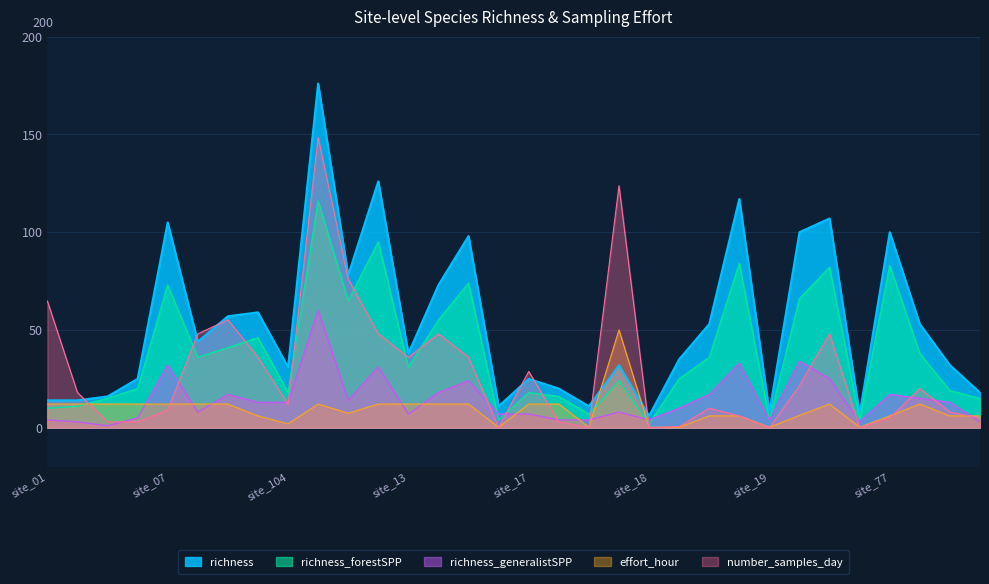

At which label does richness_generalistSPP first exceed 13?

site_07